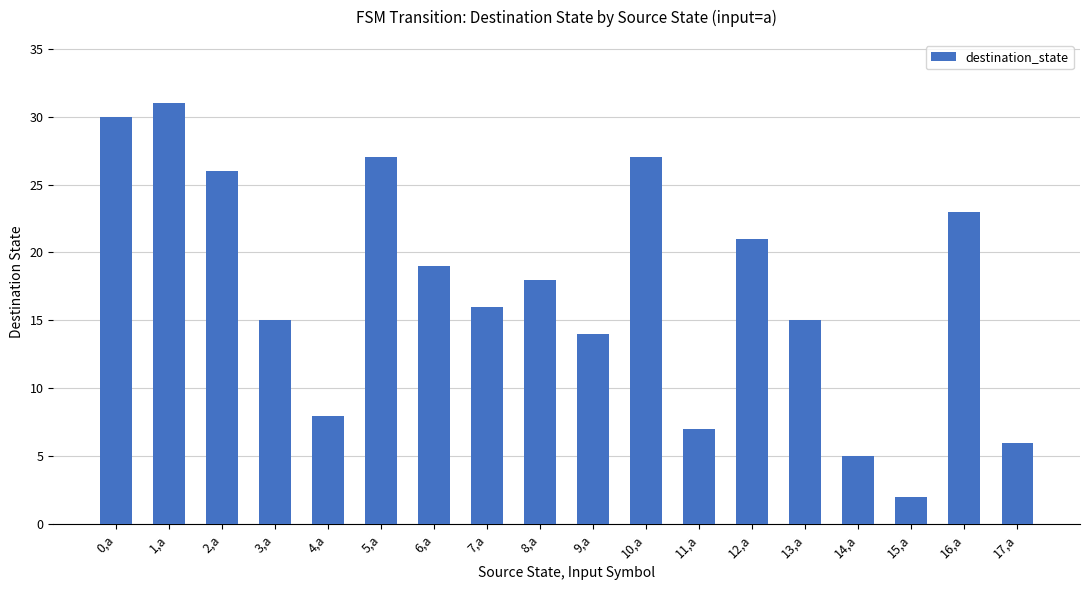

Reading right to left, transcribe all the data shown in this chart.

17,a=6	16,a=23	15,a=2	14,a=5	13,a=15	12,a=21	11,a=7	10,a=27	9,a=14	8,a=18	7,a=16	6,a=19	5,a=27	4,a=8	3,a=15	2,a=26	1,a=31	0,a=30